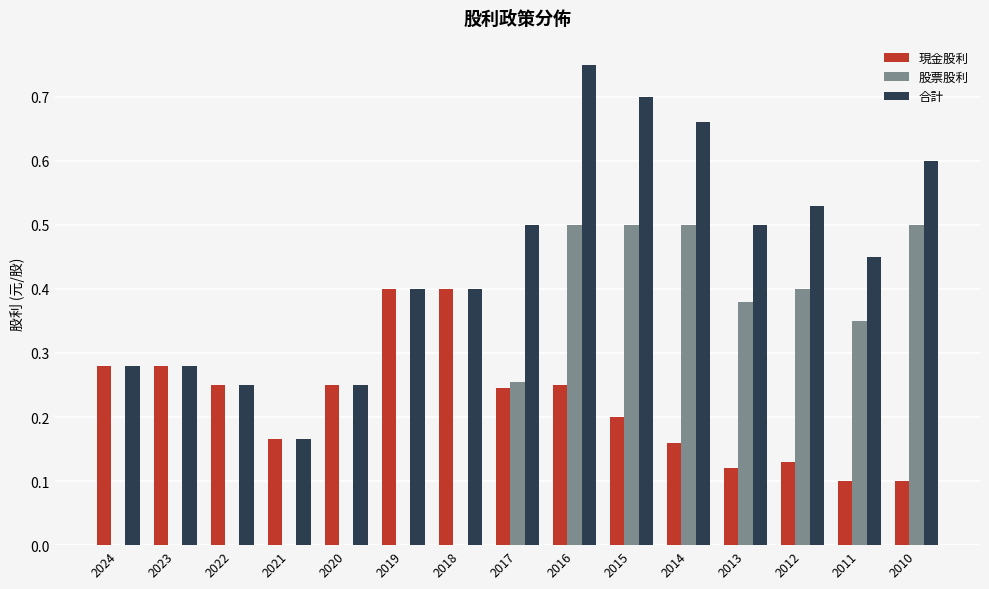

Which label corresponds to the largest value in the chart?

2016